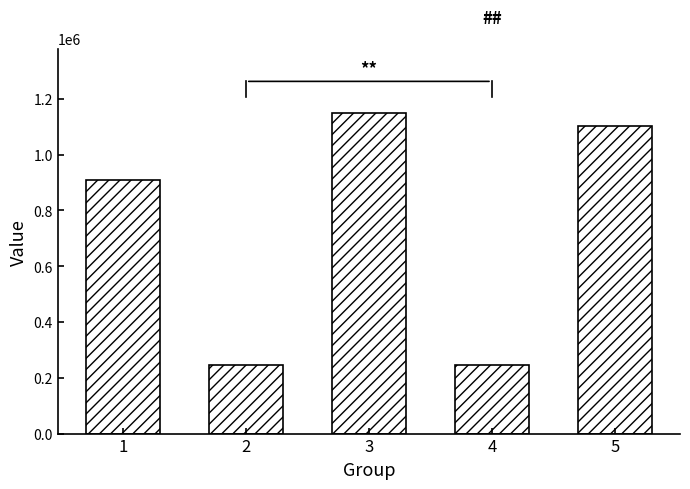

Between 5 and 2, which is larger?

5